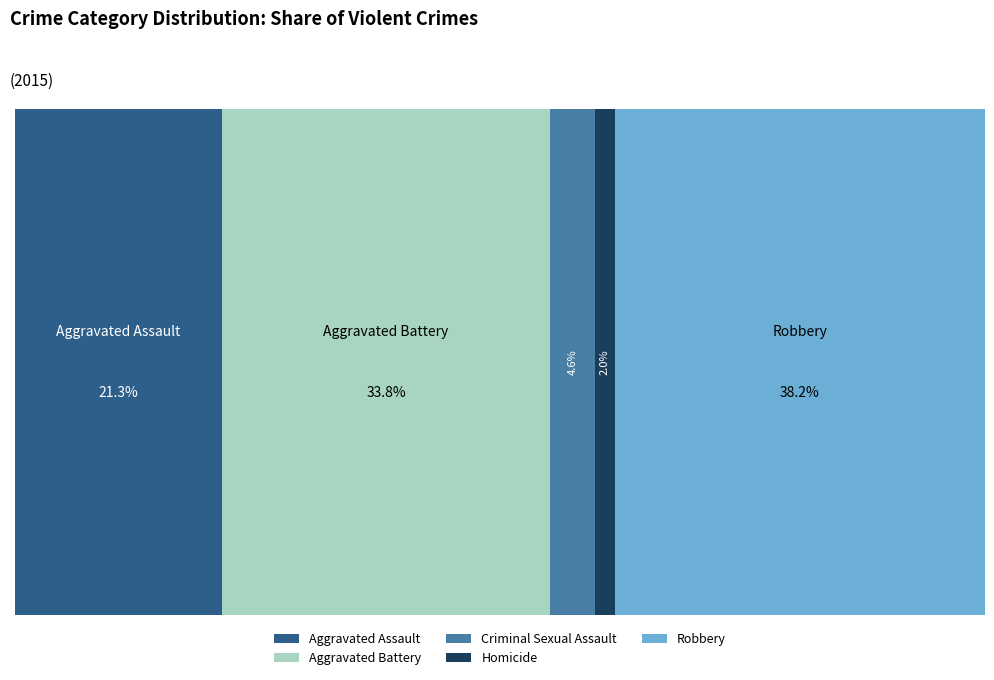

What percentage is the Robbery slice, to the nearest percent?

38%